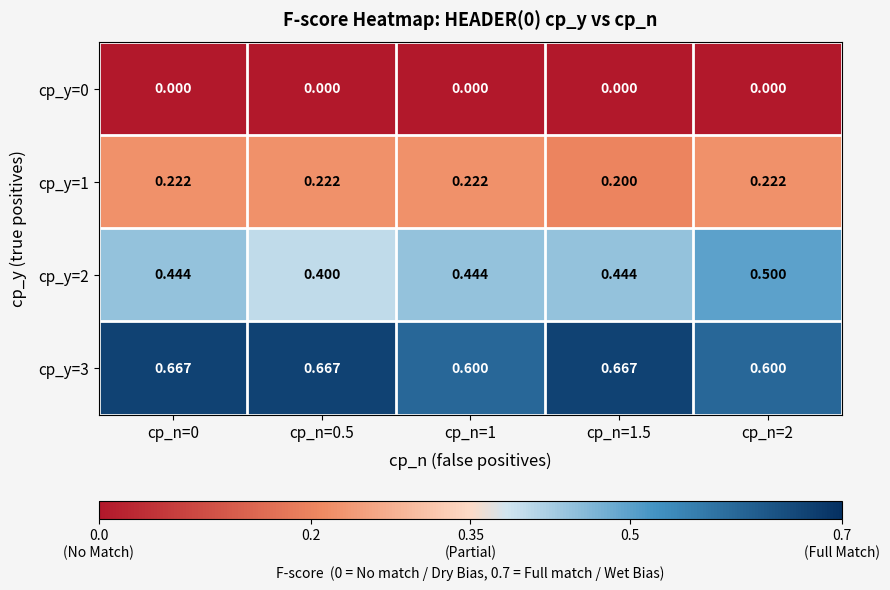

Is the value of cp_y=2 at cp_n=2 greater than the value of cp_y=3 at cp_n=2?

No